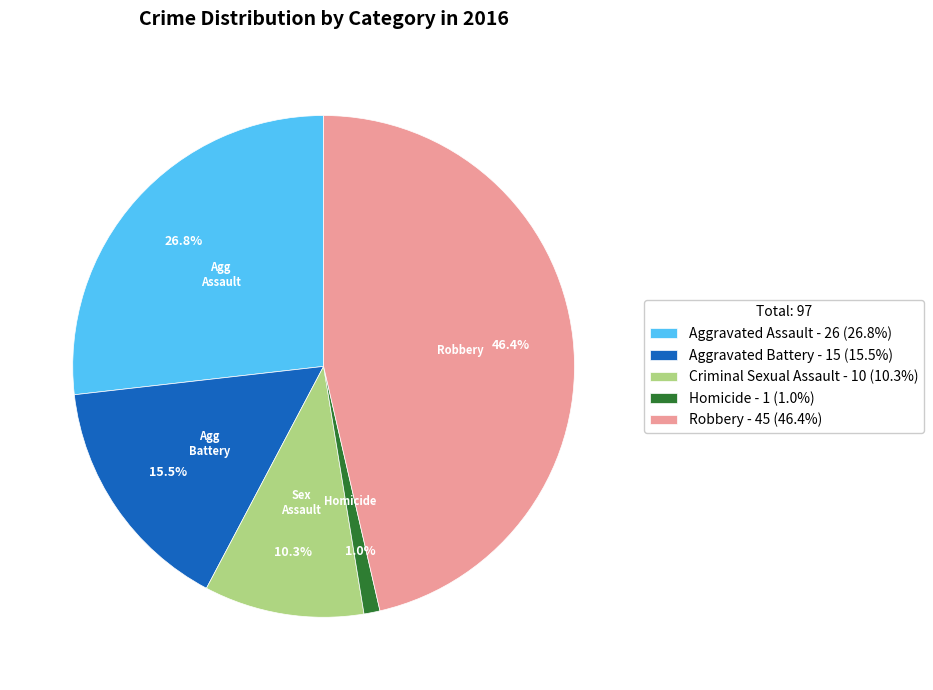

Is Aggravated Battery the majority of the pie?

No